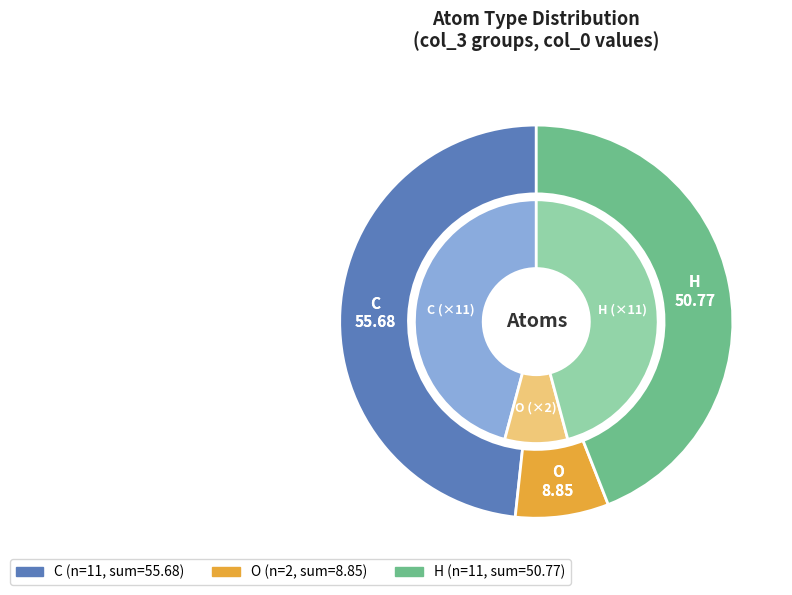

To the nearest percent, what is the combined percentage of H and C?

92%